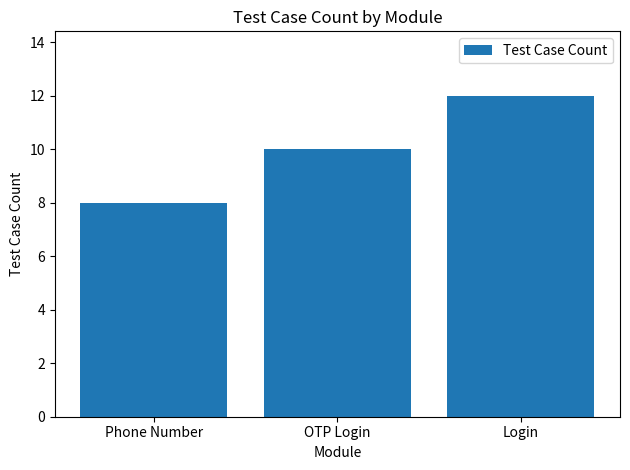

How many bars are there in total?

3